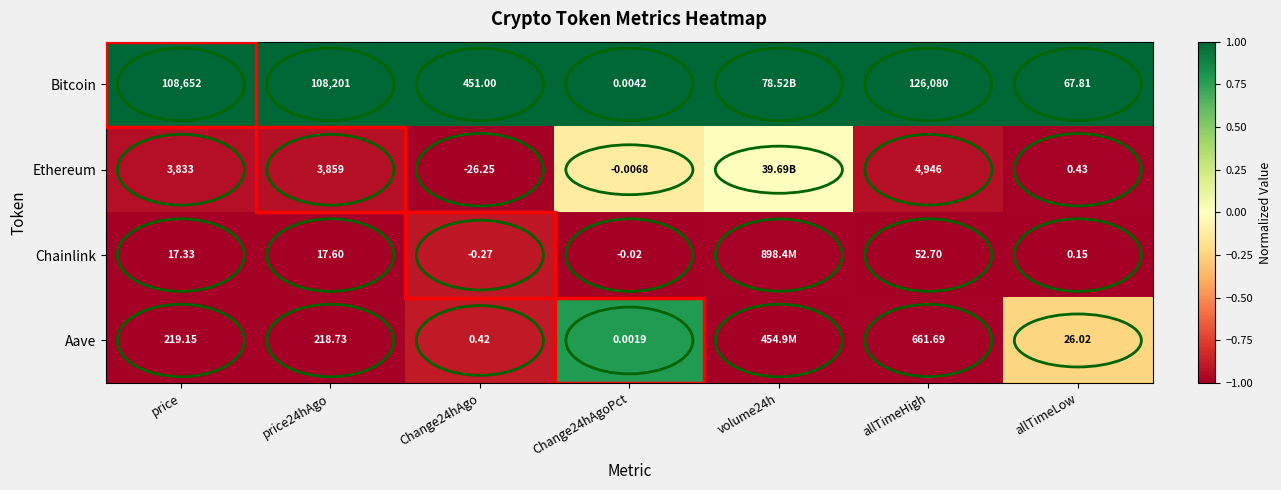

Which series changed the most between allTimeHigh and allTimeLow?

Bitcoin